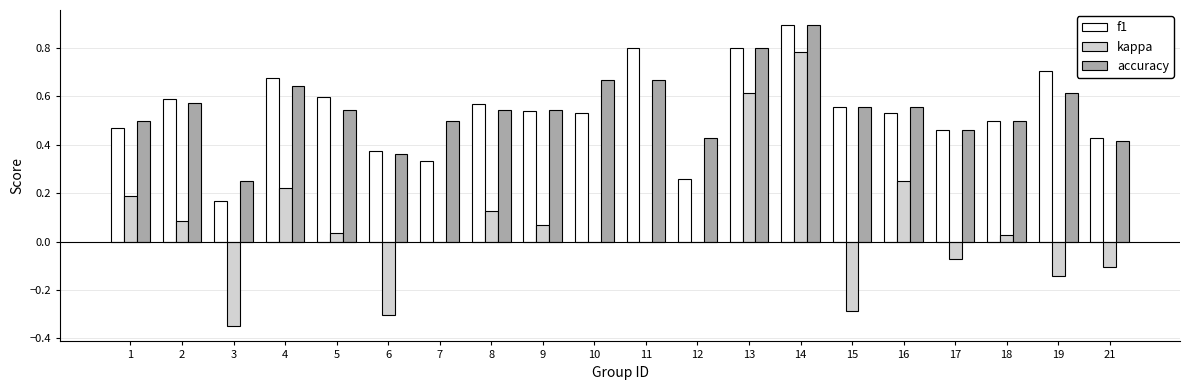

Between 14 and 19, which series saw the biggest shift?

kappa